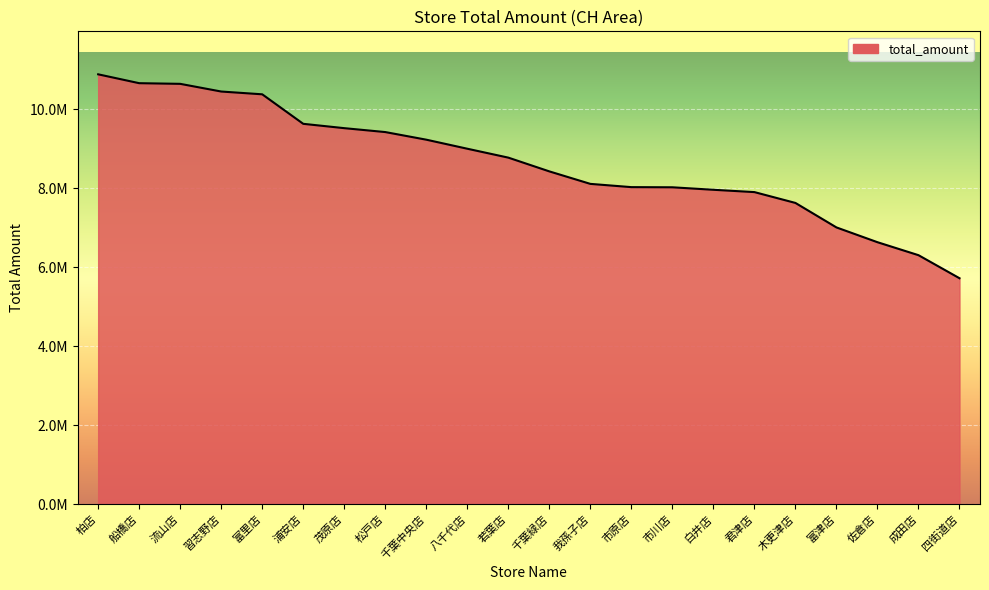

At which label is the value closest to 8306128?

千葉緑店